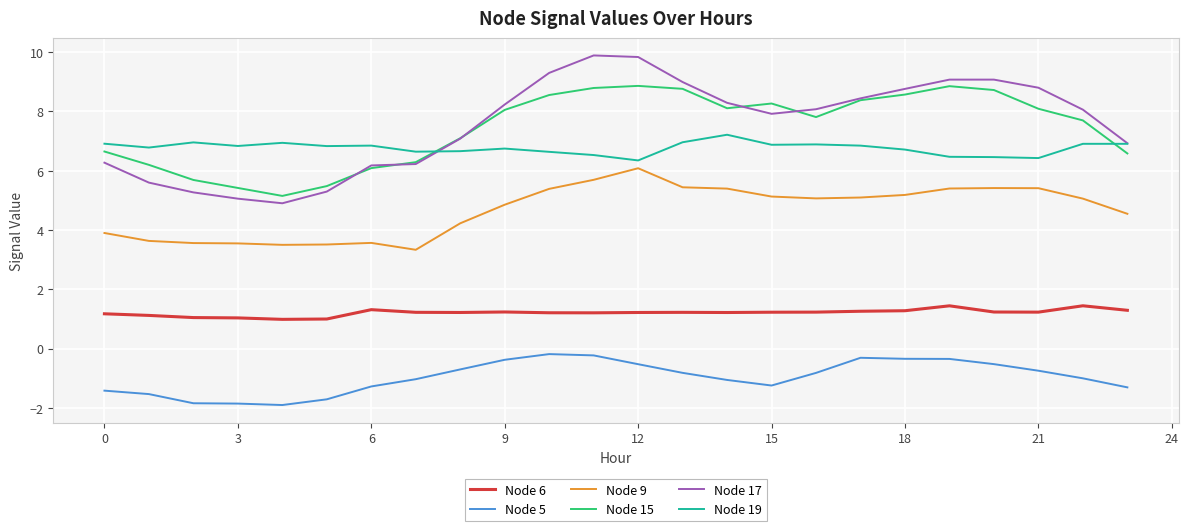

Which series has the widest spread of values?

Node 17